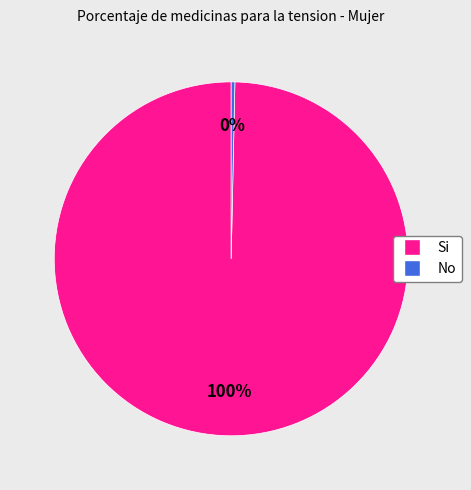

To the nearest percent, what is the average slice percentage?

50%